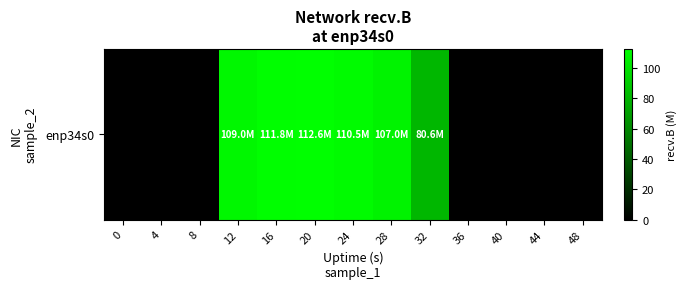

Rank the categories by value from highest to lowest.

20, 16, 24, 12, 28, 32, 0, 4, 8, 36, 40, 44, 48